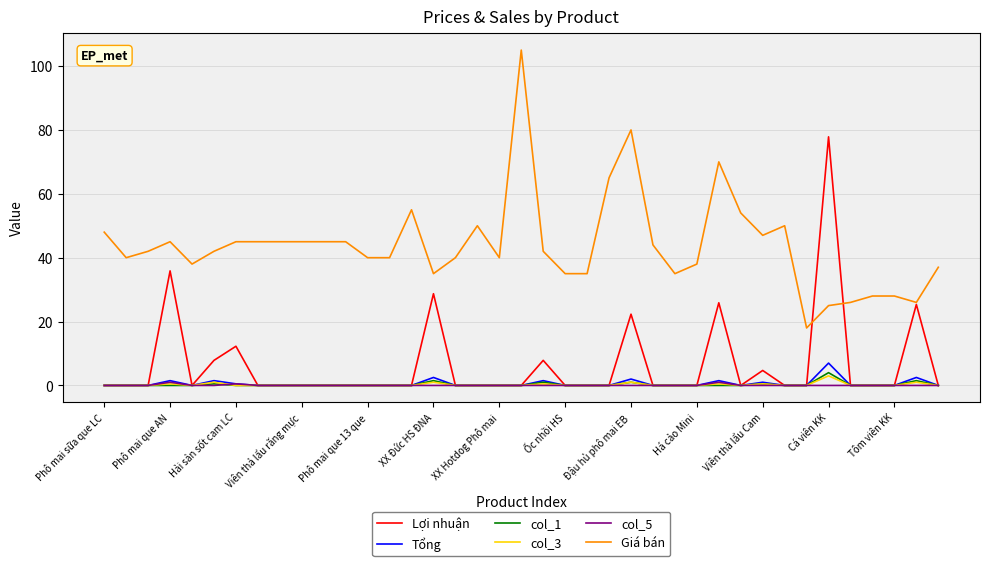

At how many categories does at least one series exceed 69?

4